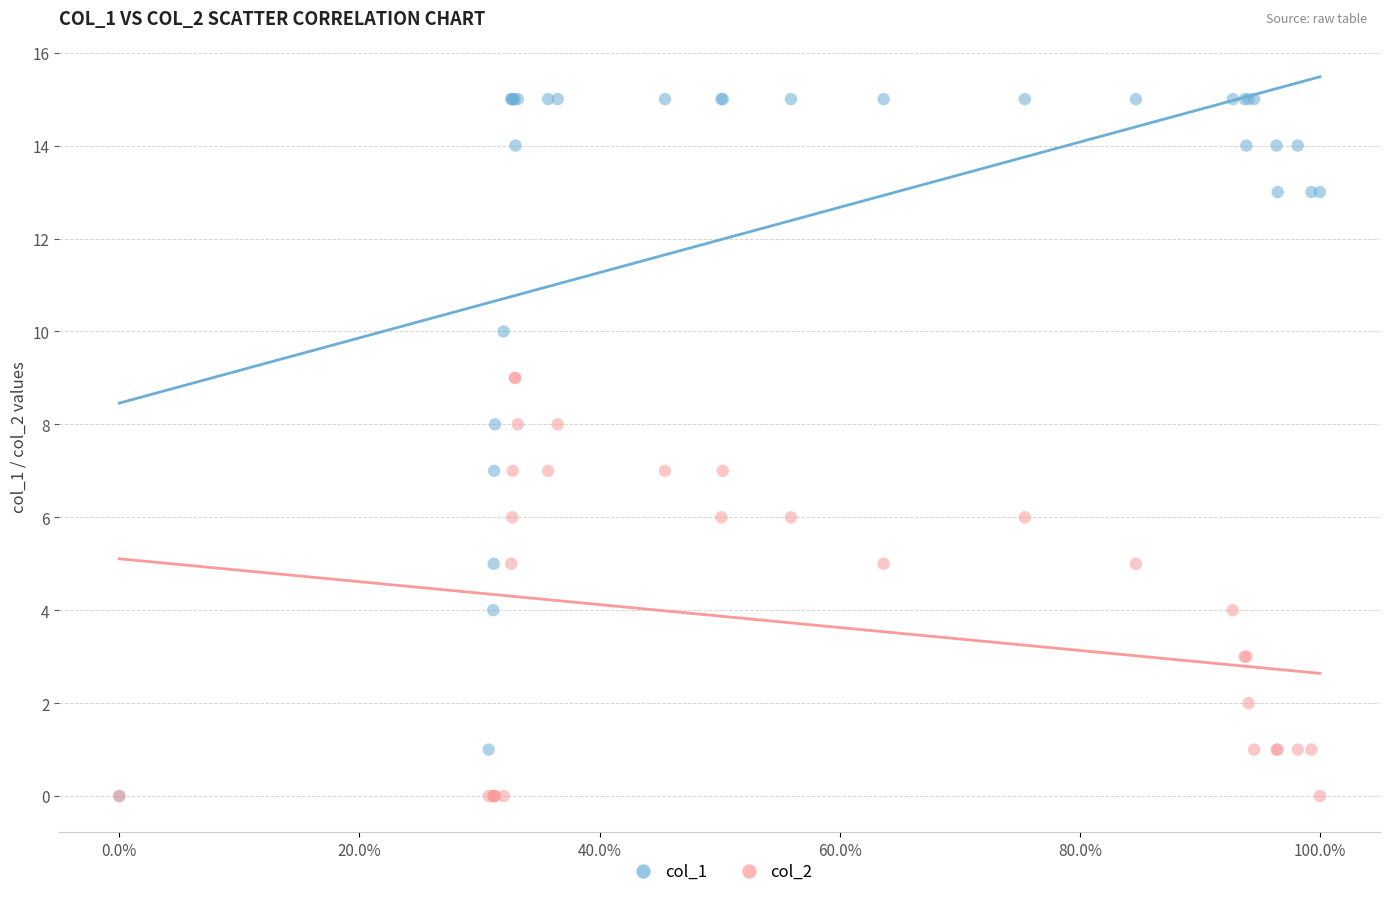

Which series has the largest Y range (max minus min)?

col_1